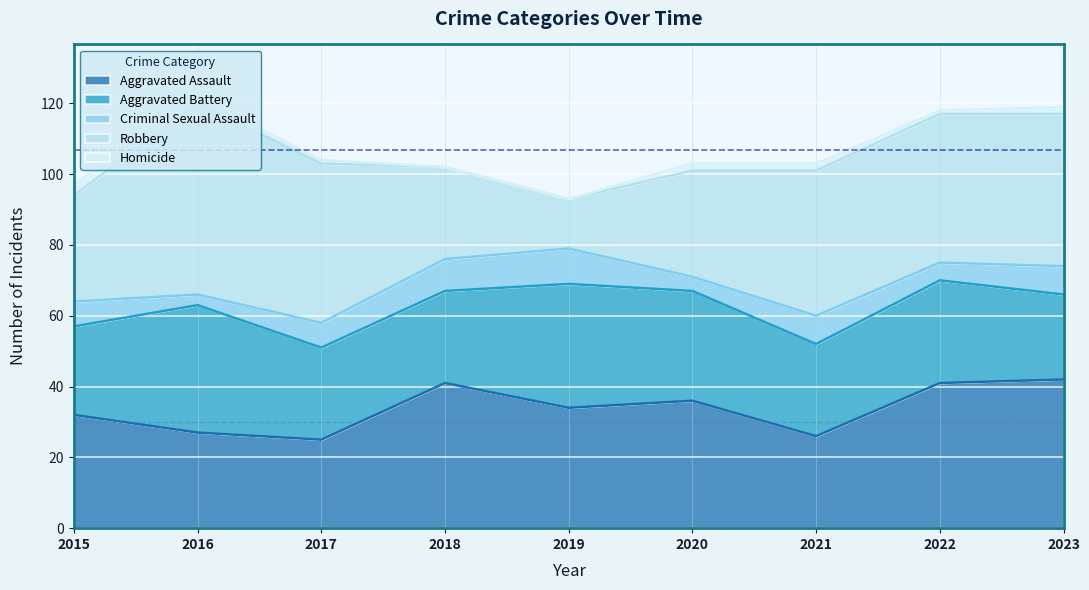

What is the value of the Aggravated Assault point at the 7th from the left?

26